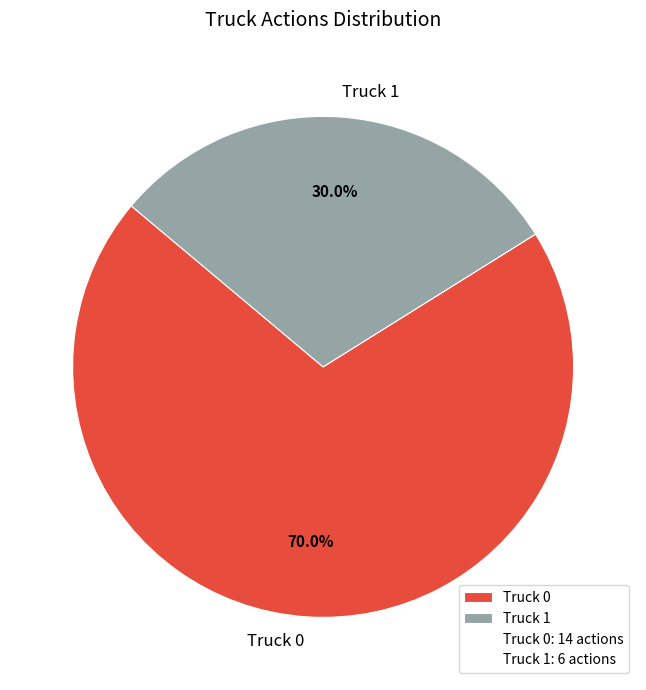

How many segments does this pie chart have?

2